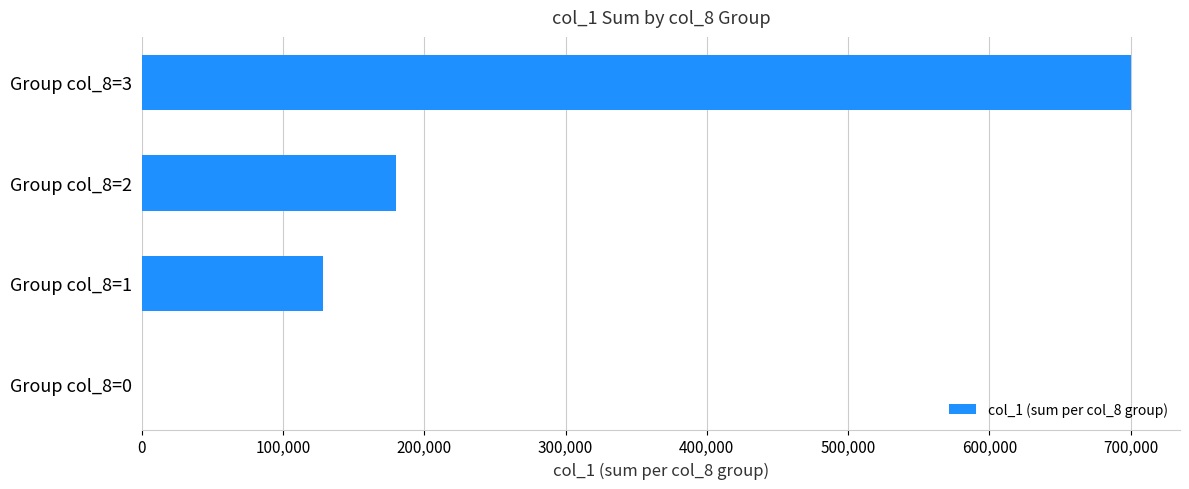

Is it true that the value at Group col_8=3 is 700000?

True